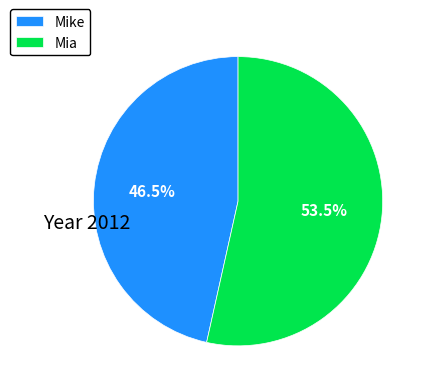

Is the sum of Mia and Mike greater than half?

Yes